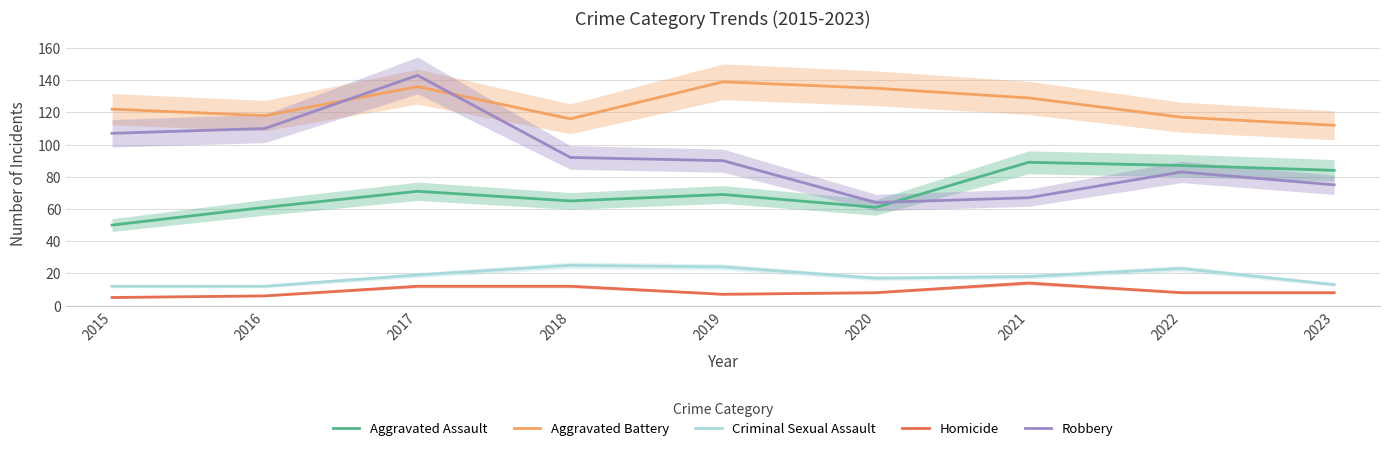

True or false: Aggravated Battery and Aggravated Assault cross at least once.

False